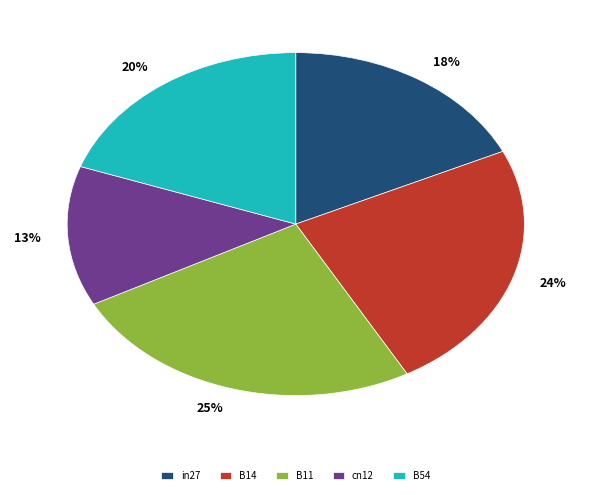

To the nearest percent, what is the difference between the B11 and cn12 slice percentages?

12%